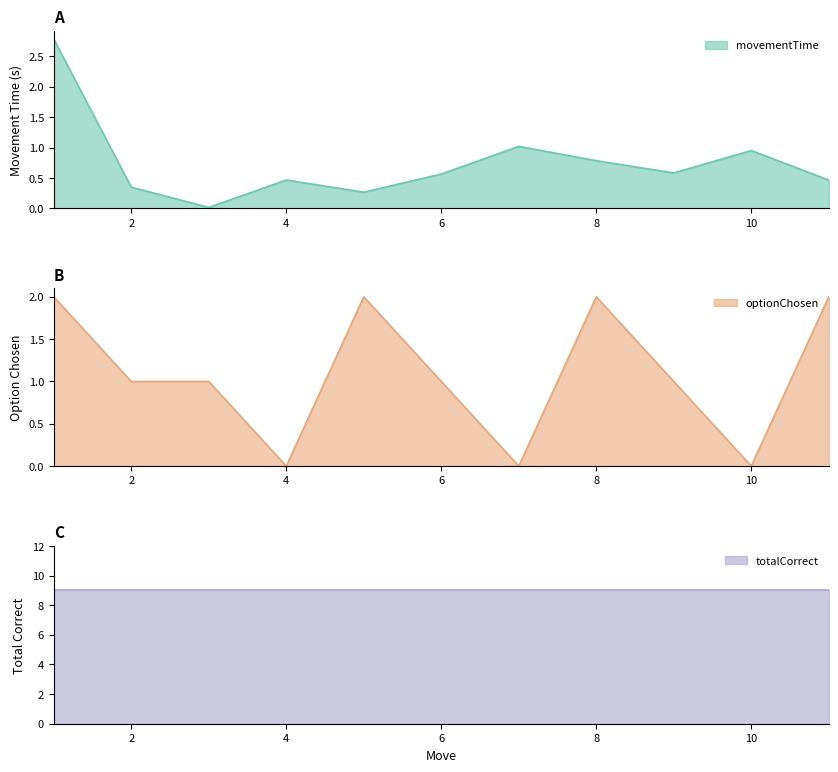

What is the highest value of the optionChosen series?

2